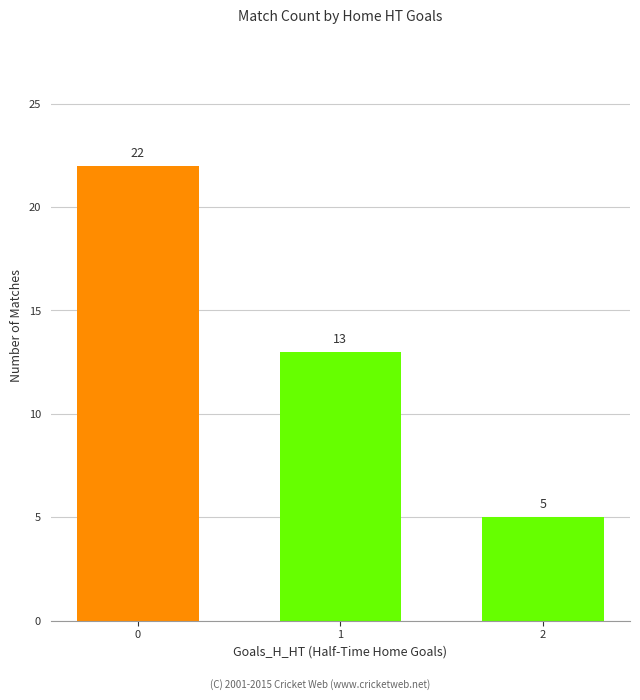

Reading left to right, transcribe all the data shown in this chart.

22	13	5